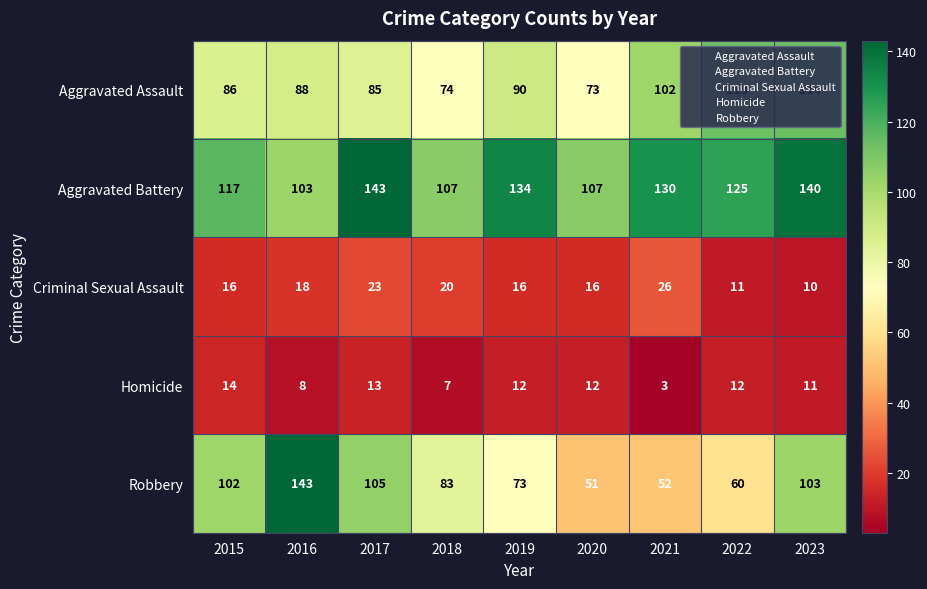

Rank the series at 2020 from highest to lowest value.

Aggravated Battery, Aggravated Assault, Robbery, Criminal Sexual Assault, Homicide